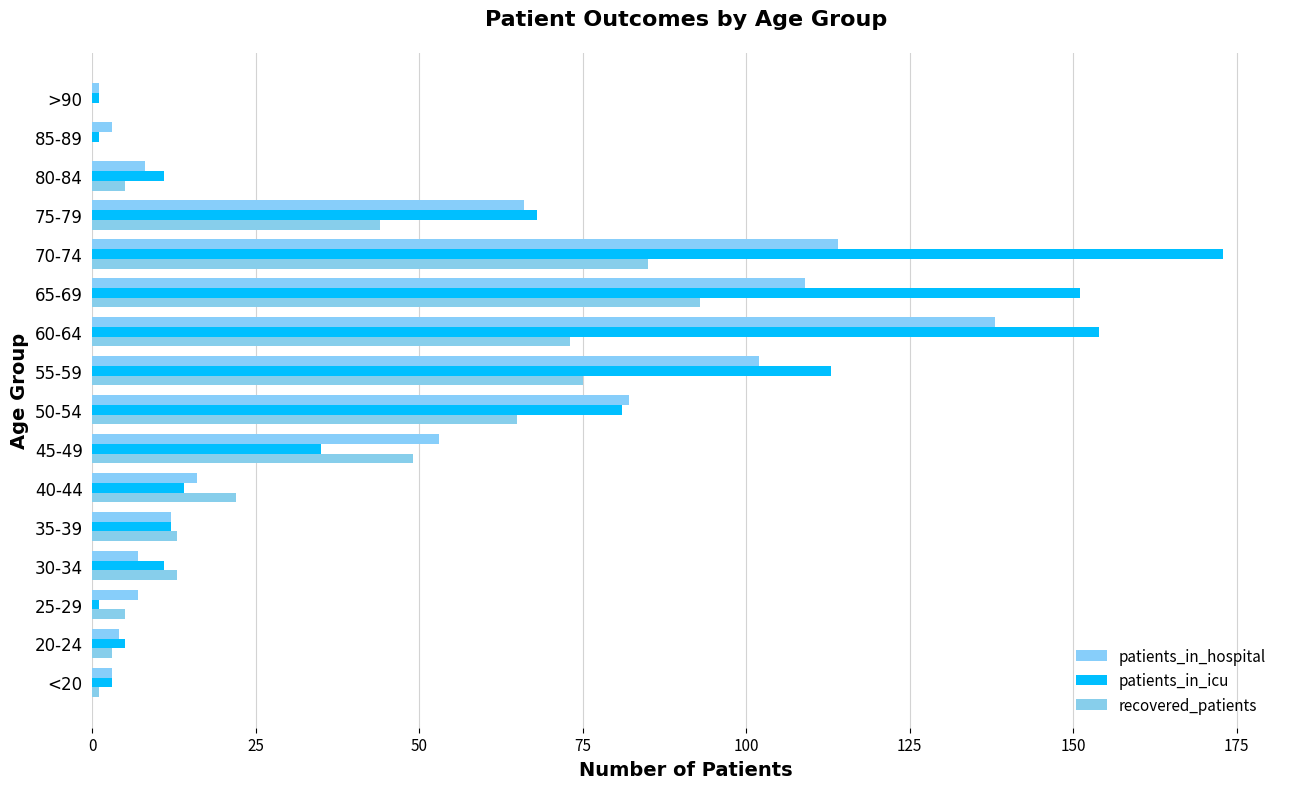

Which series has the widest spread of values?

patients_in_icu